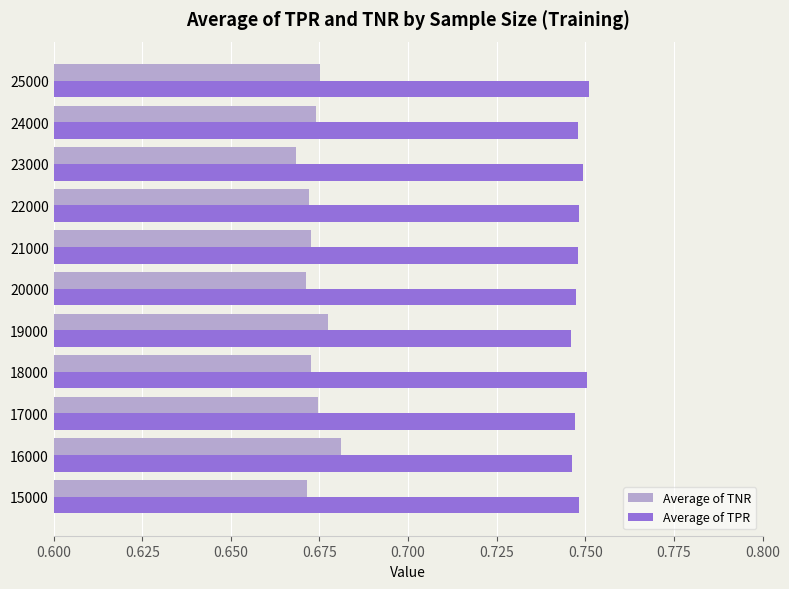

Count the Average of TNR values in the range 0 to 1.

11